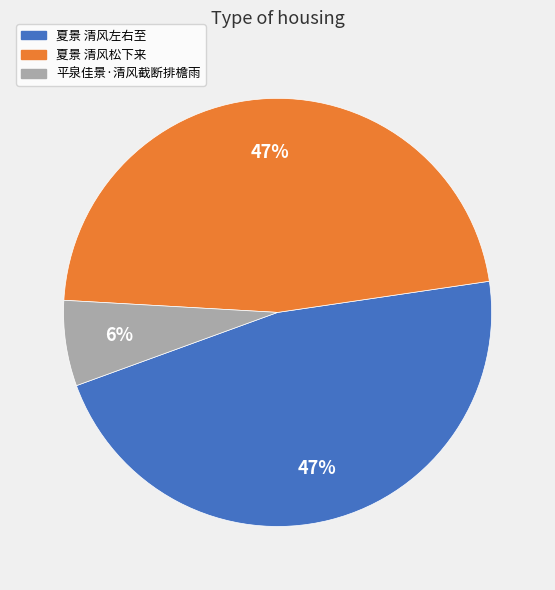

True or false: 夏景 清风左右至 accounts for 47% of the total.

True